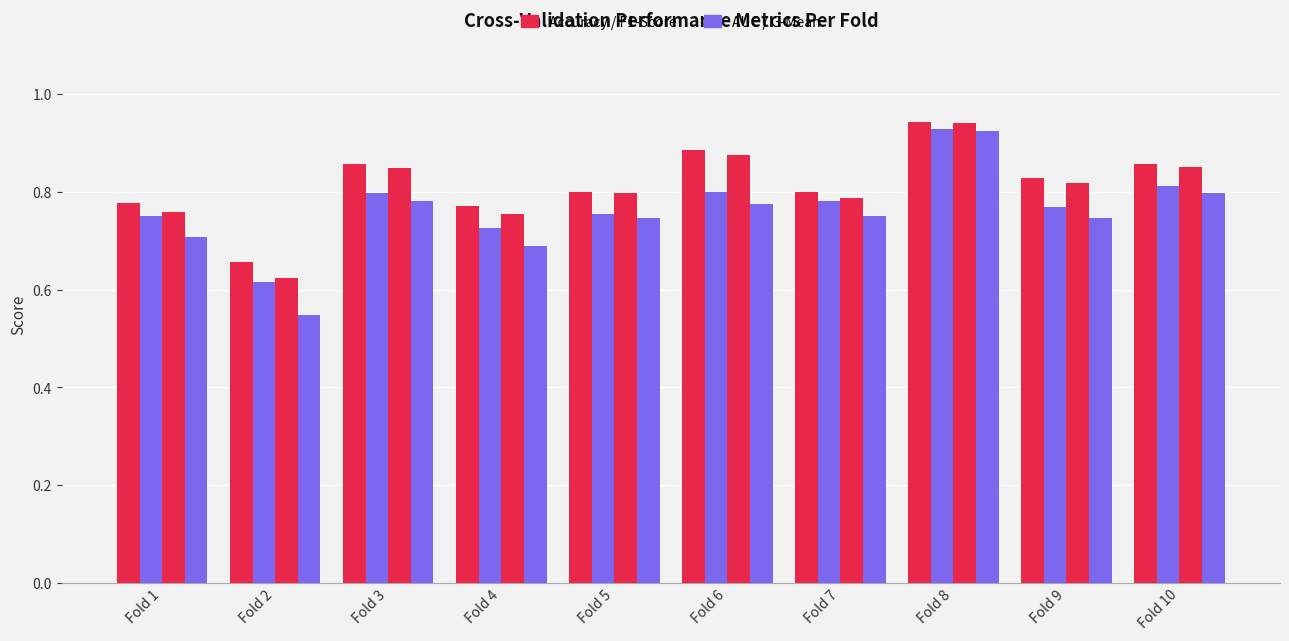

What is the difference between the highest and lowest values at Fold 1?

0.1